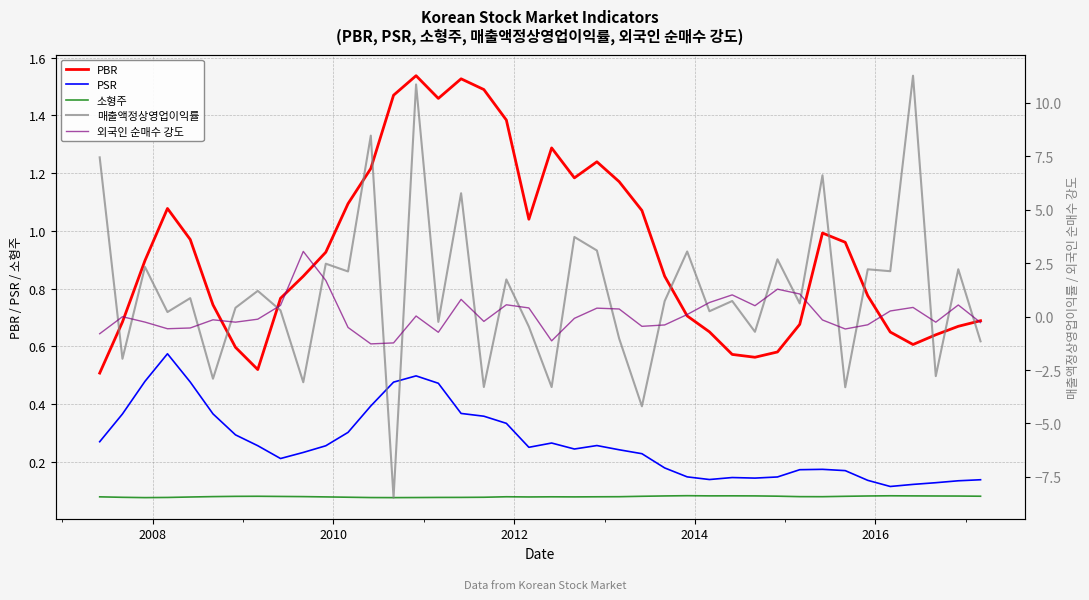

True or false: PSR and 소형주 cross at least once.

False